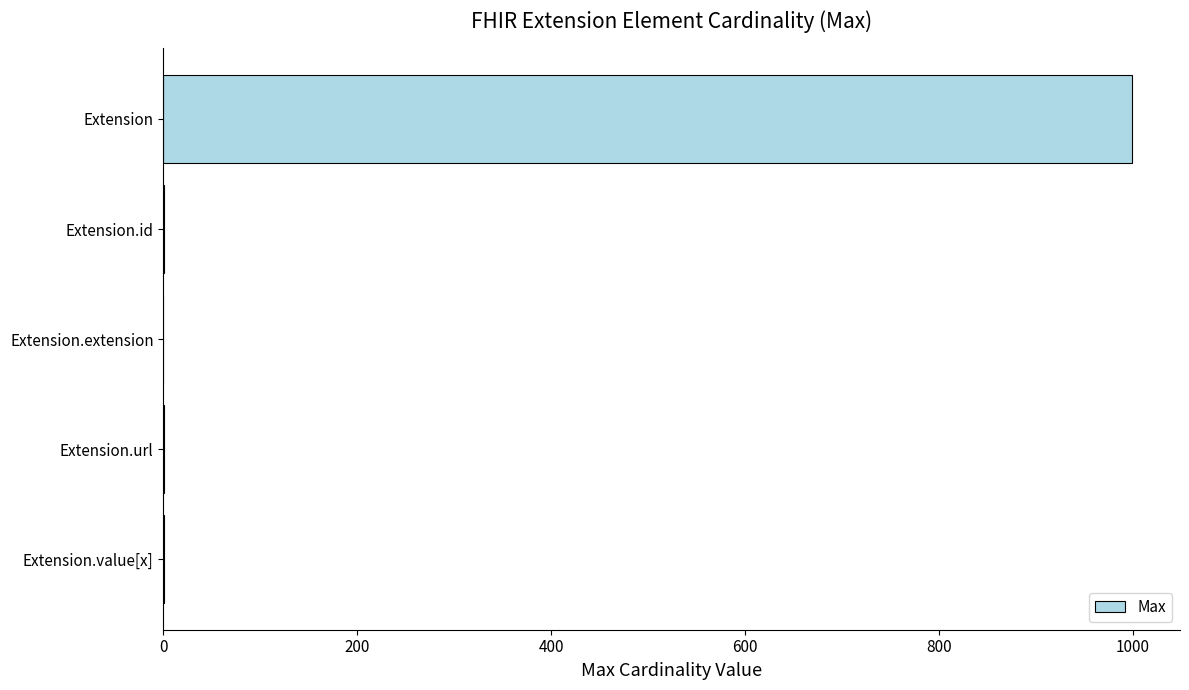

What is the average value?

200